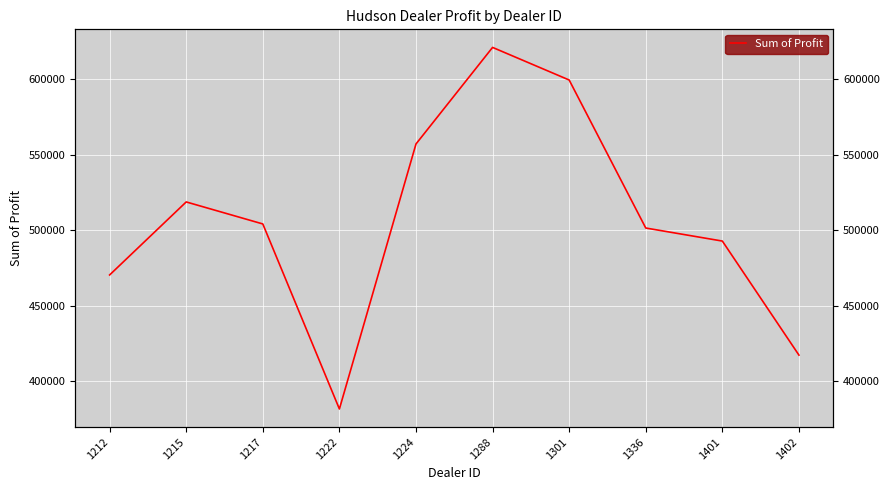

Which label corresponds to the smallest value in the chart?

1222